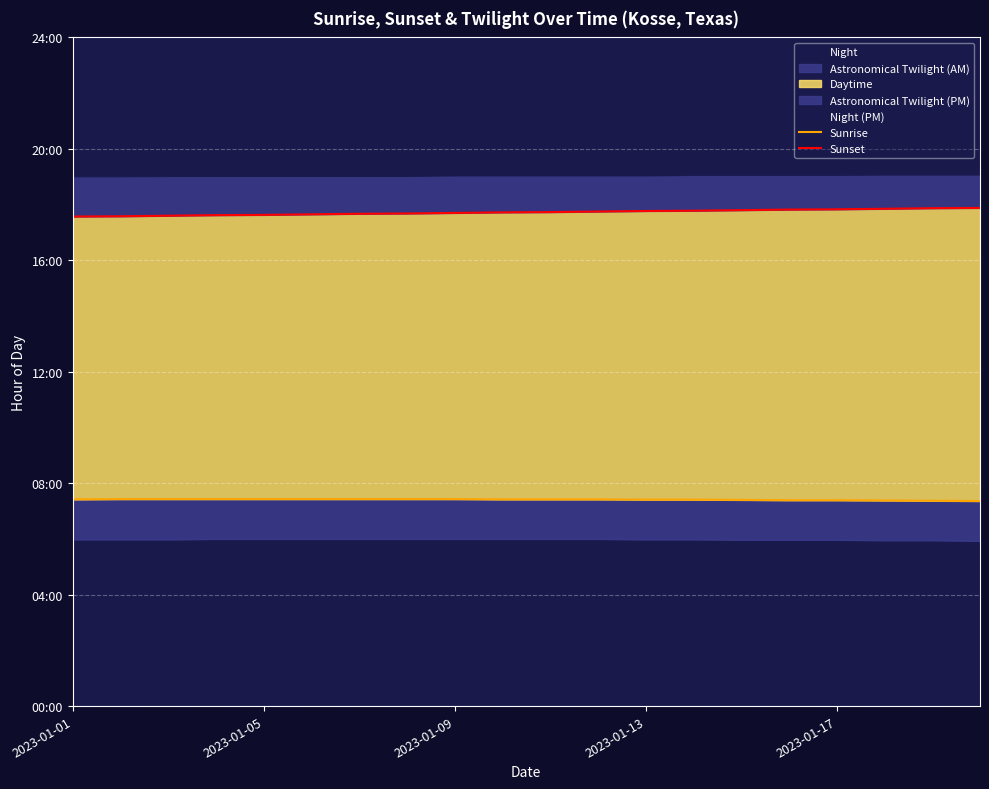

Reading left to right, what are all the values shown in this chart?

Sunrise: 7.4	7.4	7.4	7.4	7.4	7.4	7.4	7.4	7.4	7.4	7.4	7.4	7.4	7.4	7.4	7.4	7.4	7.4	7.4	7.4
Sunset: 17.6	17.6	17.6	17.6	17.6	17.6	17.7	17.7	17.7	17.7	17.7	17.8	17.8	17.8	17.8	17.8	17.8	17.9	17.9	17.9